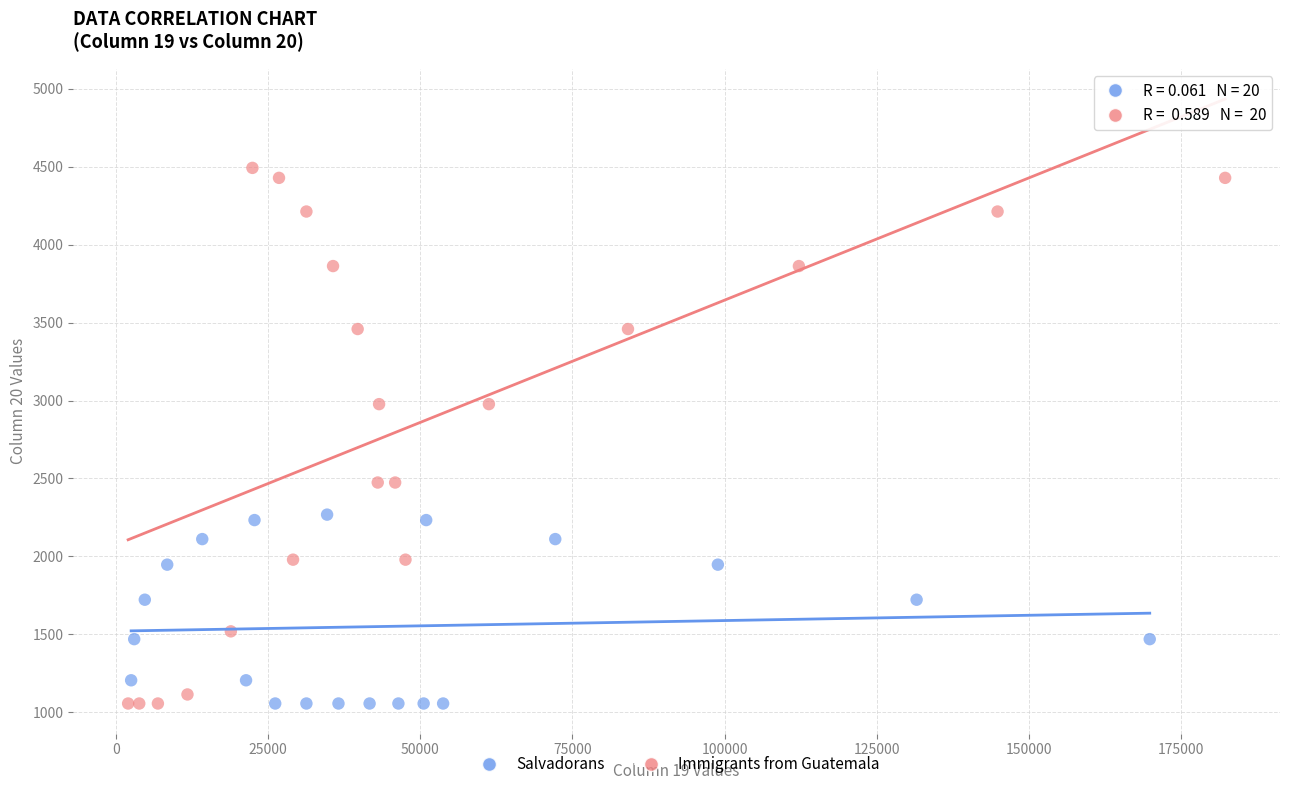

Which series contains the highest Y value?

Immigrants from Guatemala